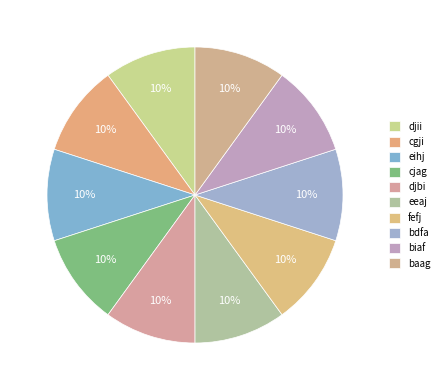

Count the number of slices in the pie.

10